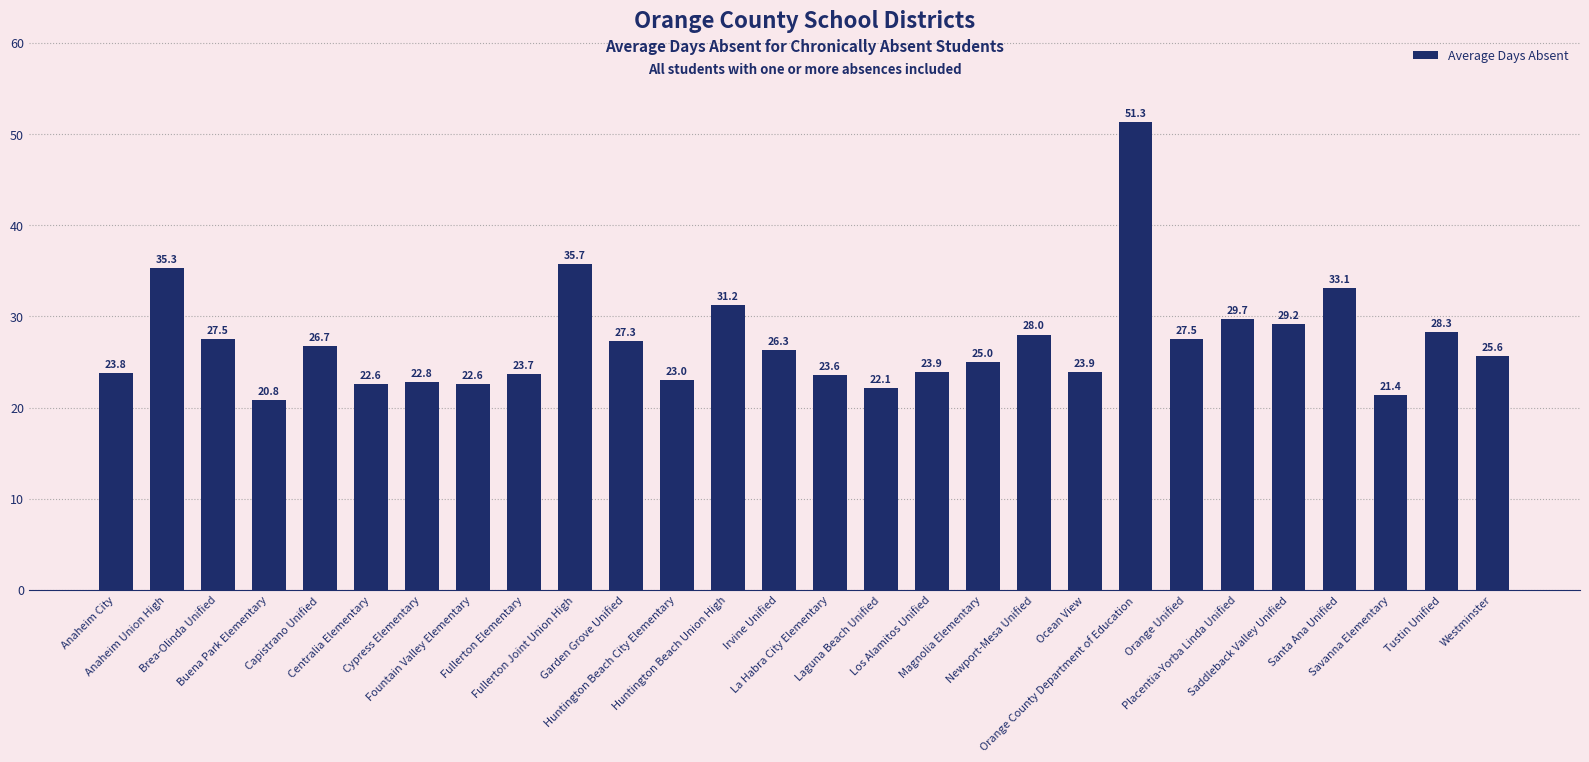

How many data points are above 26?

14